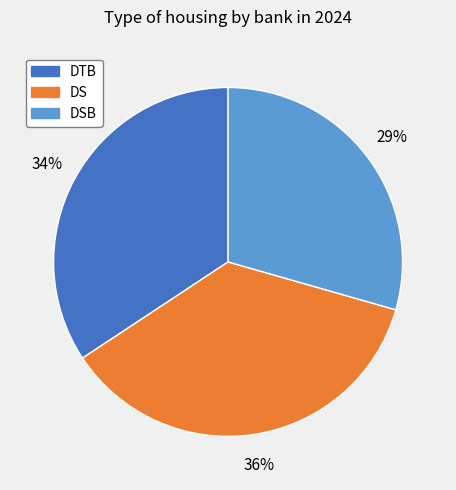

Rank the categories by value from highest to lowest.

DS, DTB, DSB